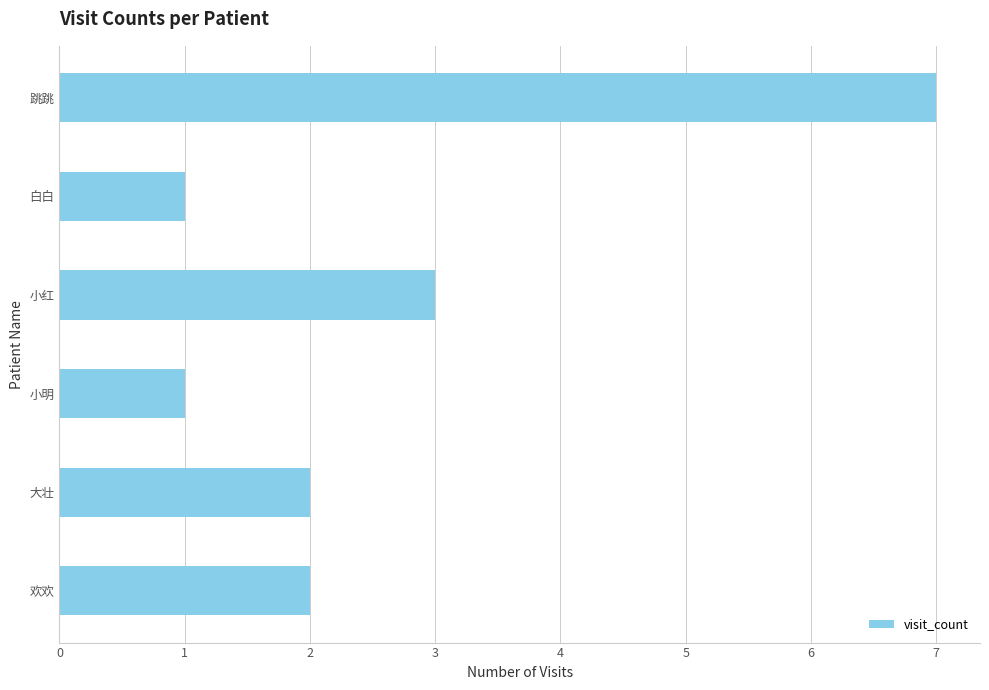

How many data points does each series have?

6